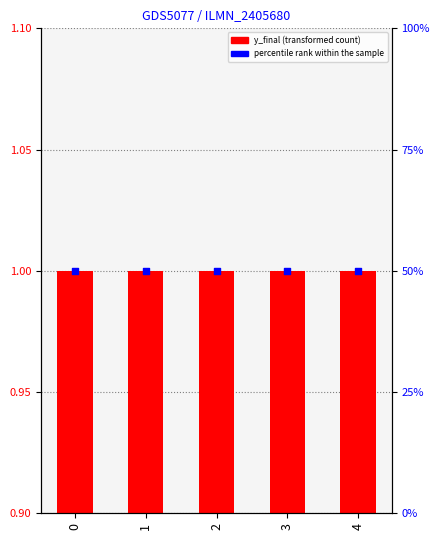

Which series has the largest total across all categories?

percentile rank within the sample